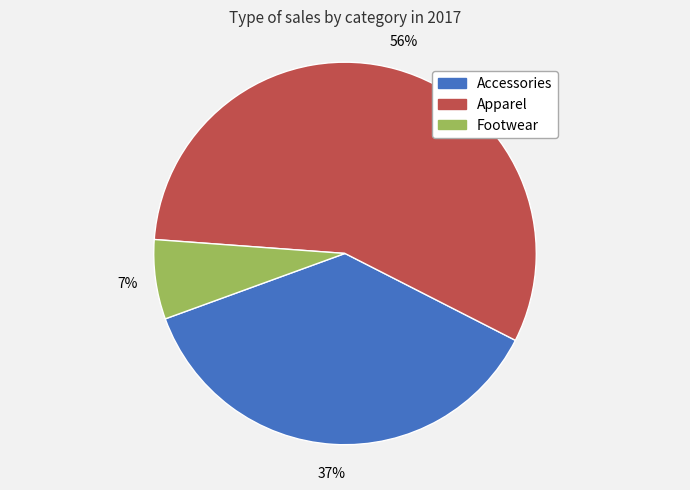

How many slices are in this pie chart?

3